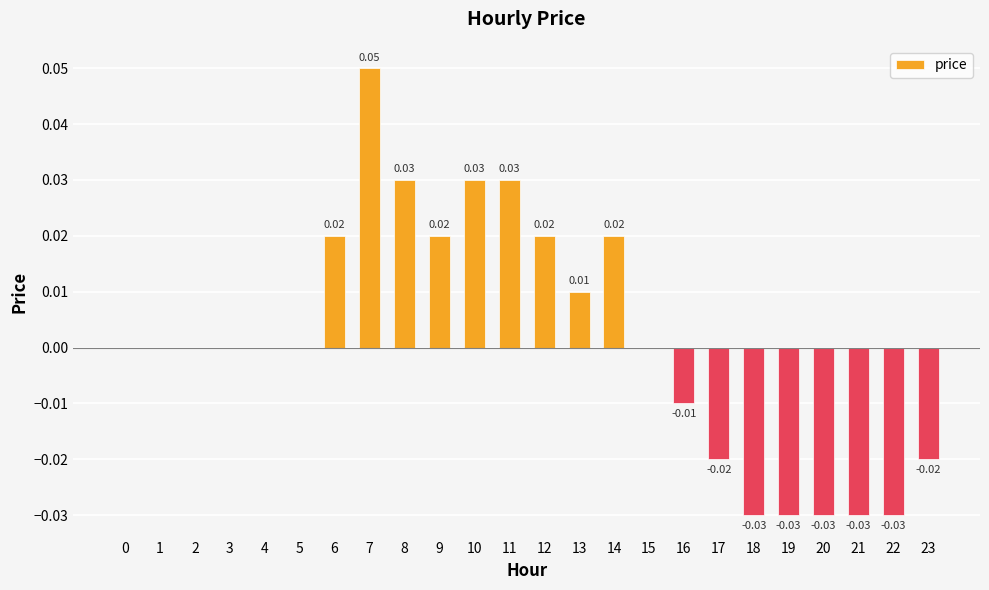

How many data points does each series have?

24